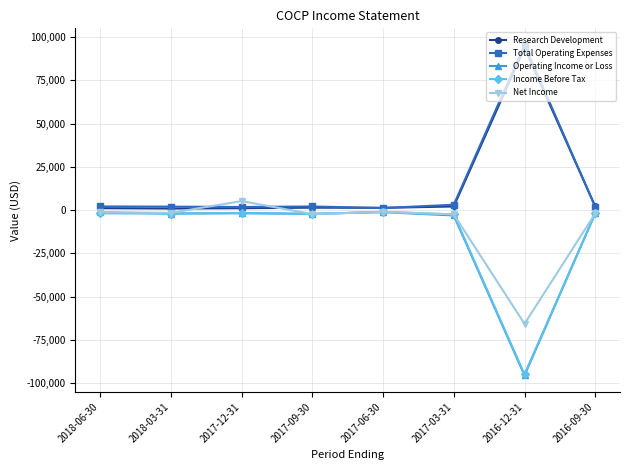

What is the difference between the second highest and second lowest values in the Research Development series?

1000